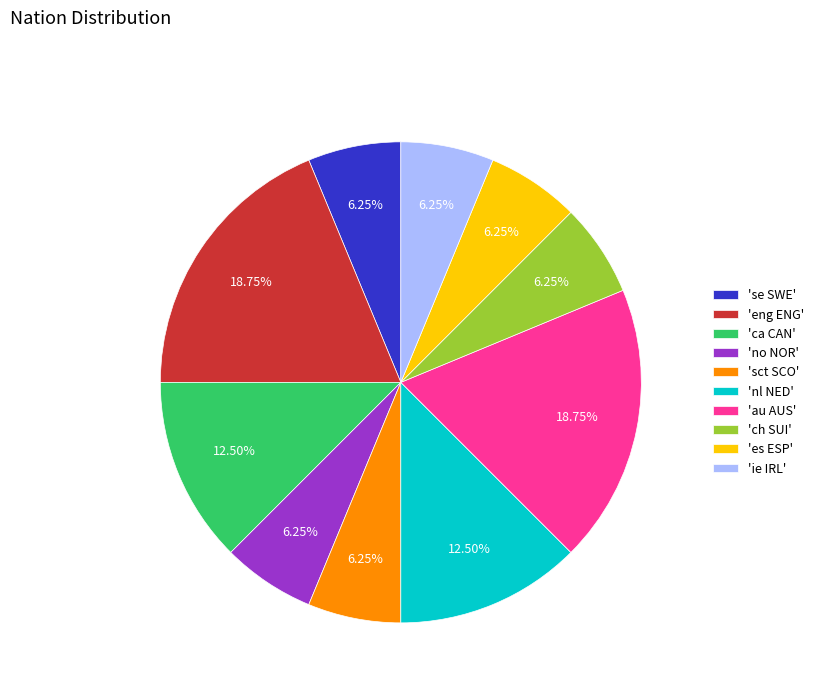

Which has a higher value, 'nl NED' or 'ie IRL'?

'nl NED'